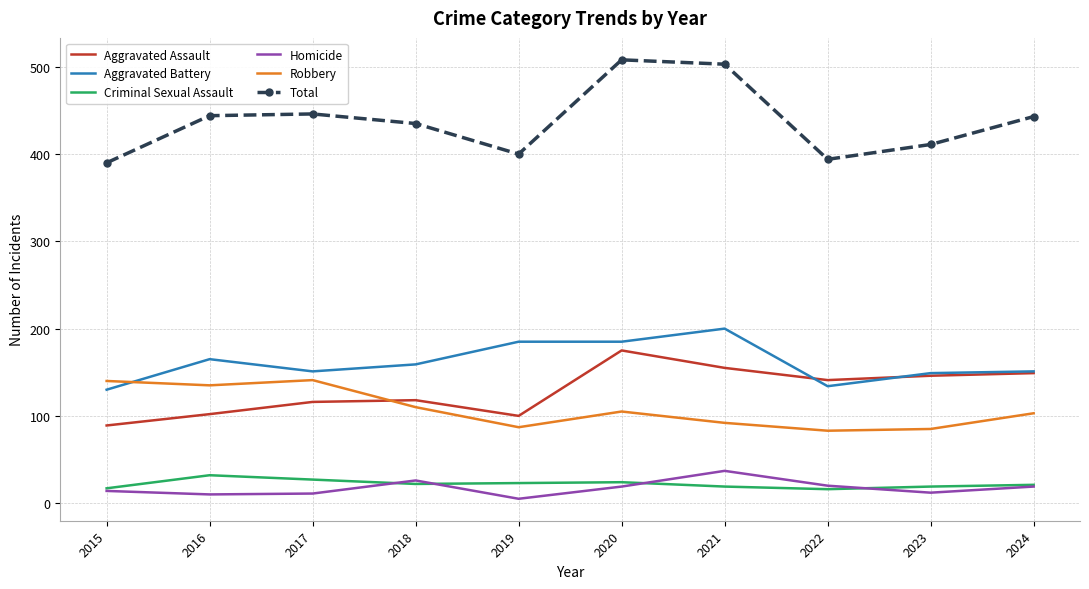

What is the sum of the Homicide values at 2015 and 2021?

51